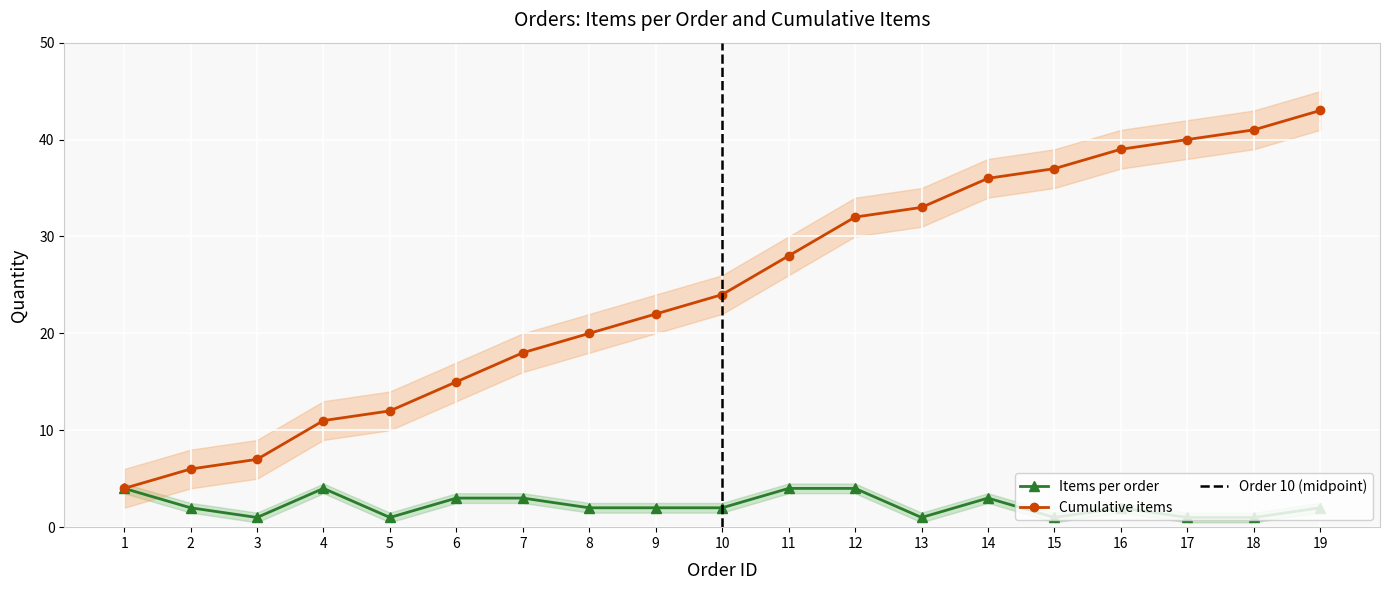

Between 7 and 15, which series saw the biggest shift?

Cumulative items